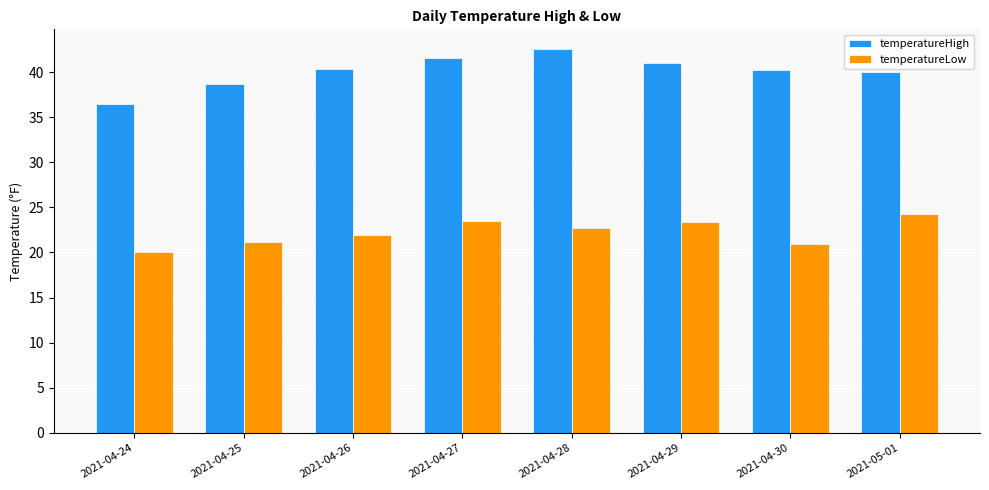

What is the spread (max minus min) of values at 2021-04-25?

17.5